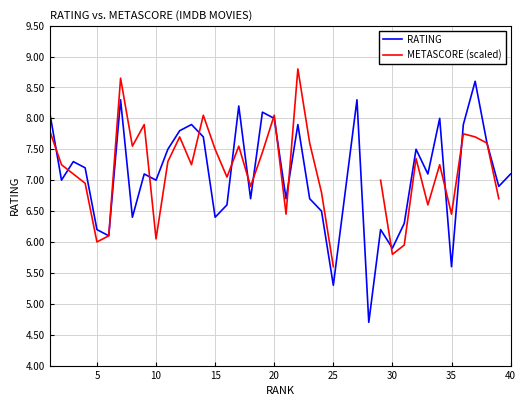

What is the maximum value for RATING?

8.6